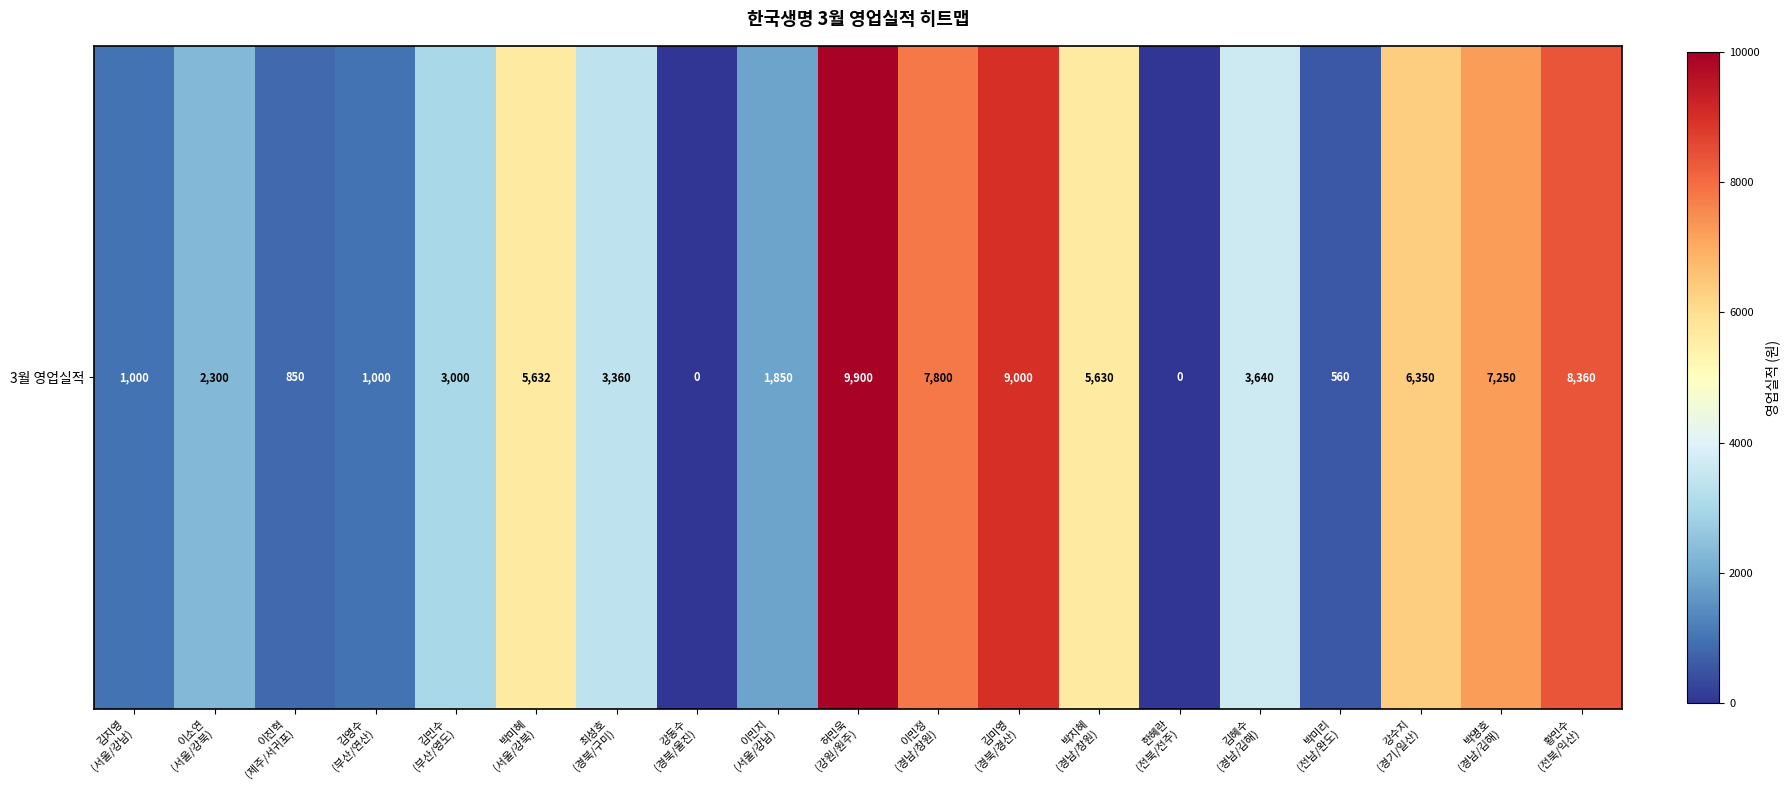

List the labels in order of value, largest first.

허민욱
(강원/원주), 김미영
(경북/경산), 황민수
(전북/익산), 이민정
(경남/창원), 박명호
(경남/김해), 강수지
(경기/일산), 박미혜
(서울/강북), 박지혜
(경남/창원), 김혜수
(경남/김해), 최성호
(경북/구미), 김민수
(부산/영도), 이소연
(서울/강북), 이민지
(서울/강남), 김지영
(서울/강남), 김영수
(부산/연산), 이진혁
(제주/서귀포), 박미리
(전남/완도), 강동수
(경북/울진), 한혜란
(전북/전주)